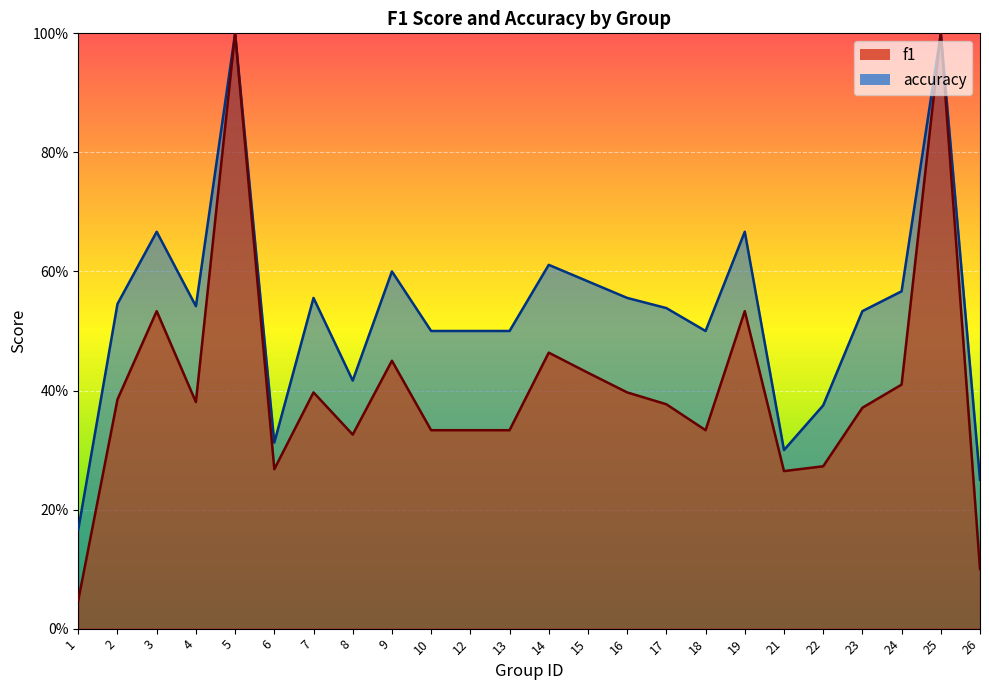

What is the difference between the accuracy values at 1 and 16?

0.4